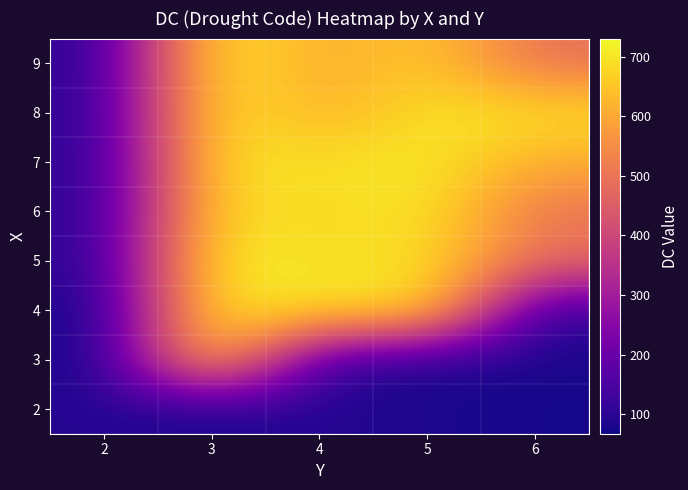

Which series has the largest total across all categories?

7